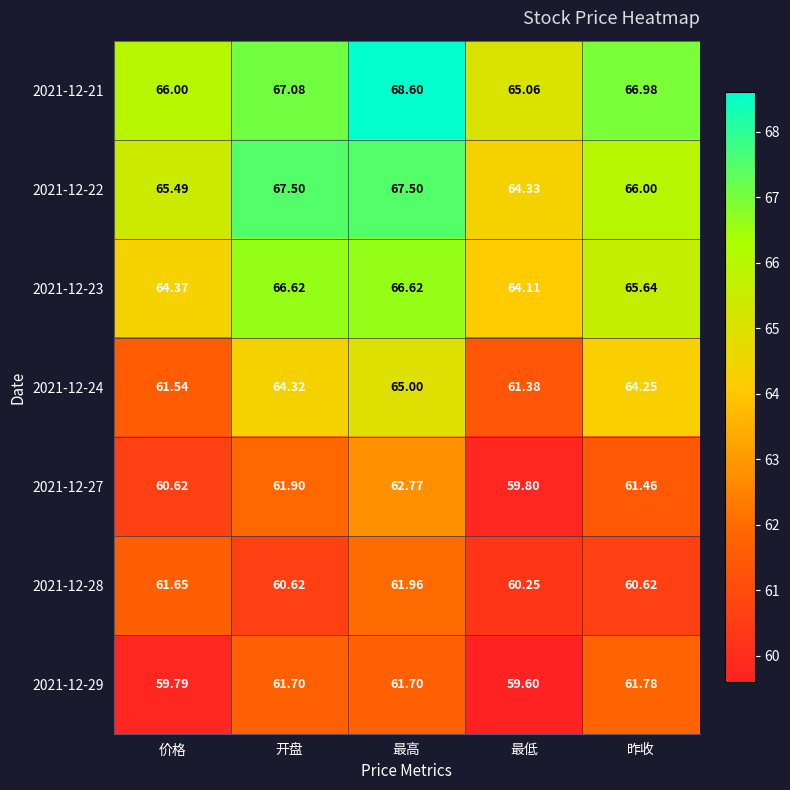

Which label corresponds to the largest value in the chart?

最高